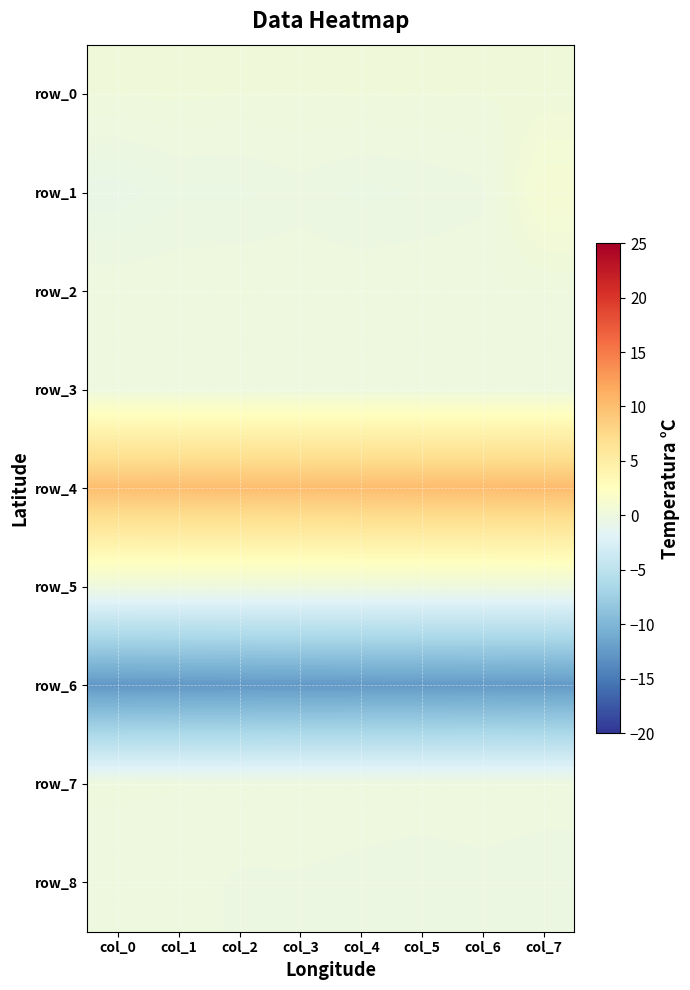

How many data points does each series have?

8